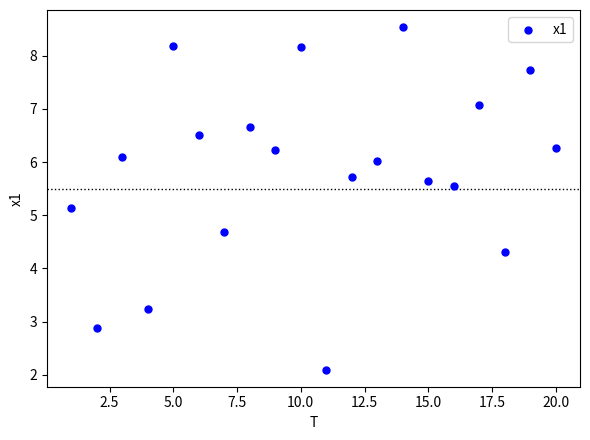

What is the range of Y values (max minus min)?

6.4